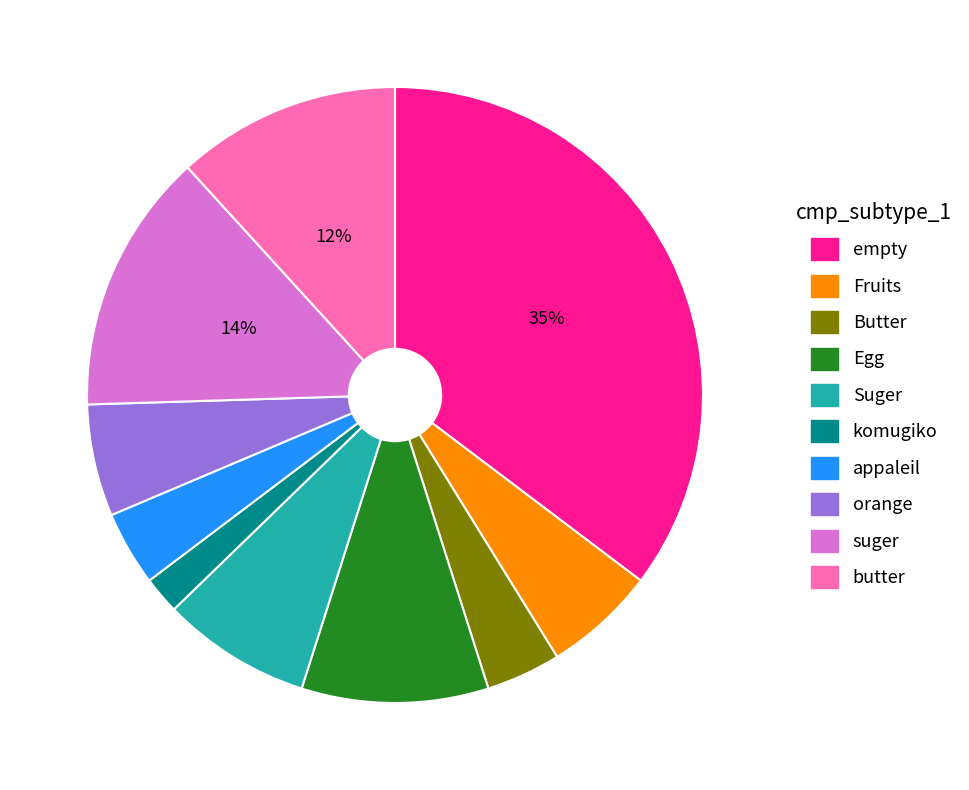

The suger slice represents 30% of the pie. True or false?

False